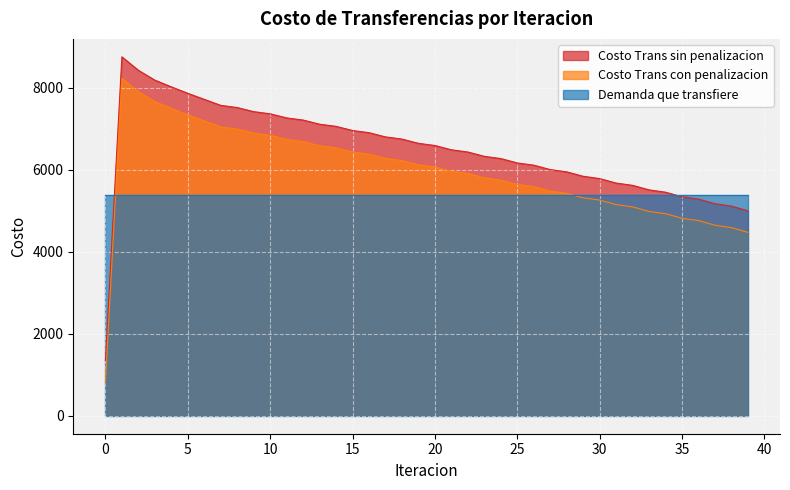

Rank the series by their maximum value, from lowest to highest.

Demanda que transfiere, Costo Trans con penalizacion, Costo Trans sin penalizacion